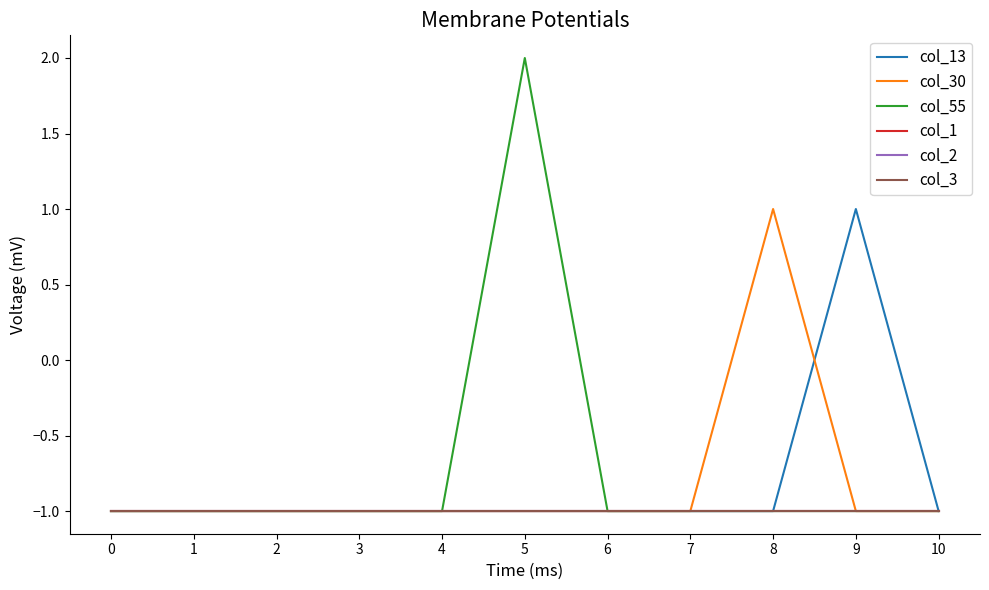

Read the col_1 value at 10.

-1